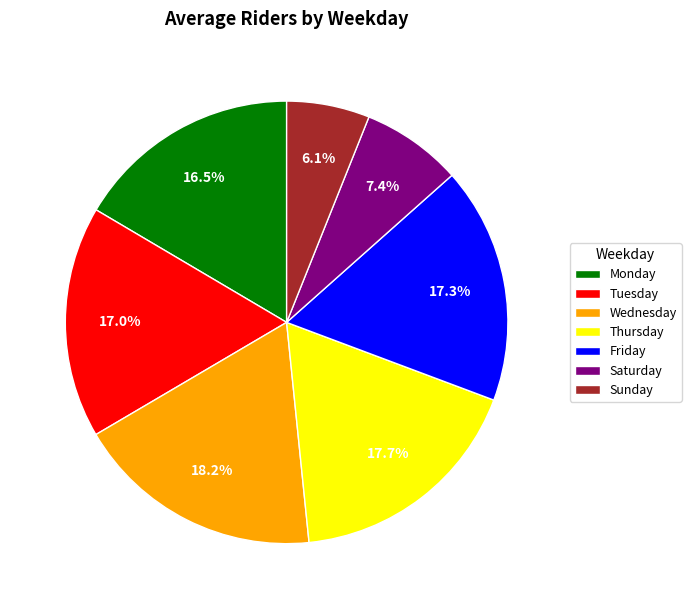

Approximately how many times larger is the value at Monday compared to Sunday?

2.7